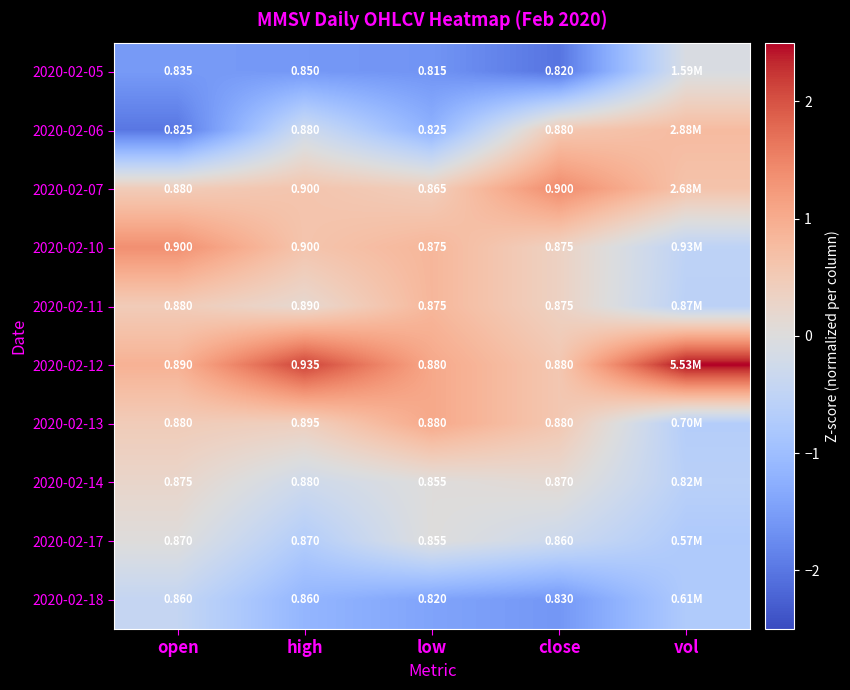

Is the value of 2020-02-13 at high greater than the value of 2020-02-11 at high?

Yes